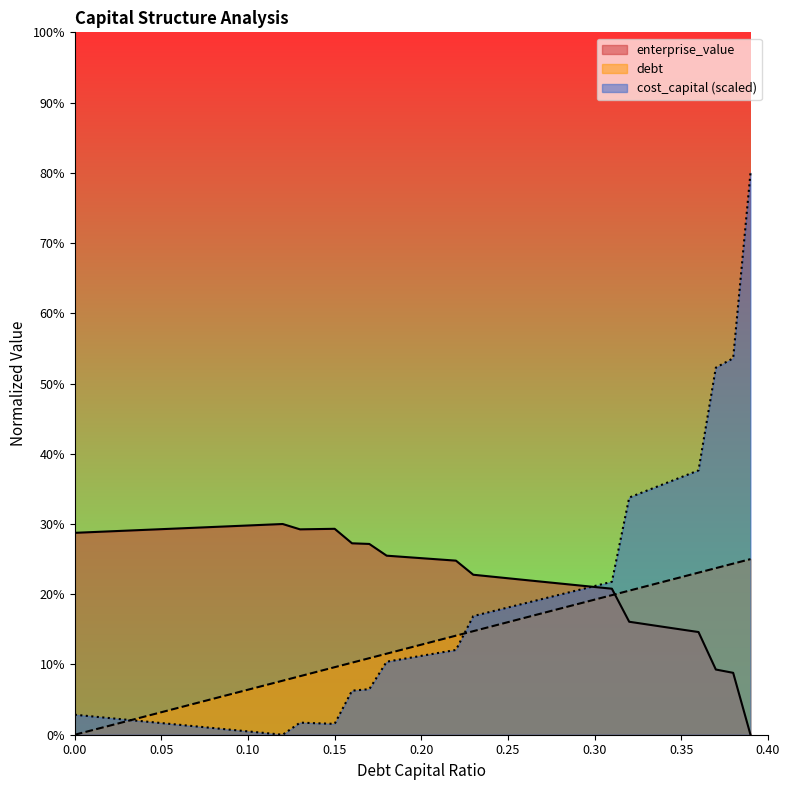

Which series has the largest range (max minus min)?

cost_capital (scaled)